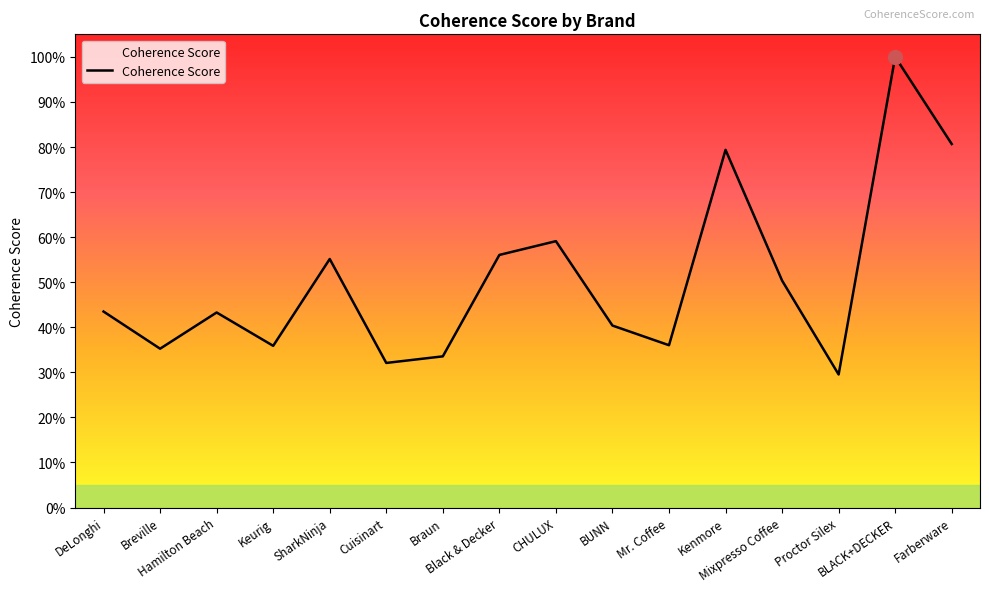

What is the label of the 1st point from the left?

DeLonghi